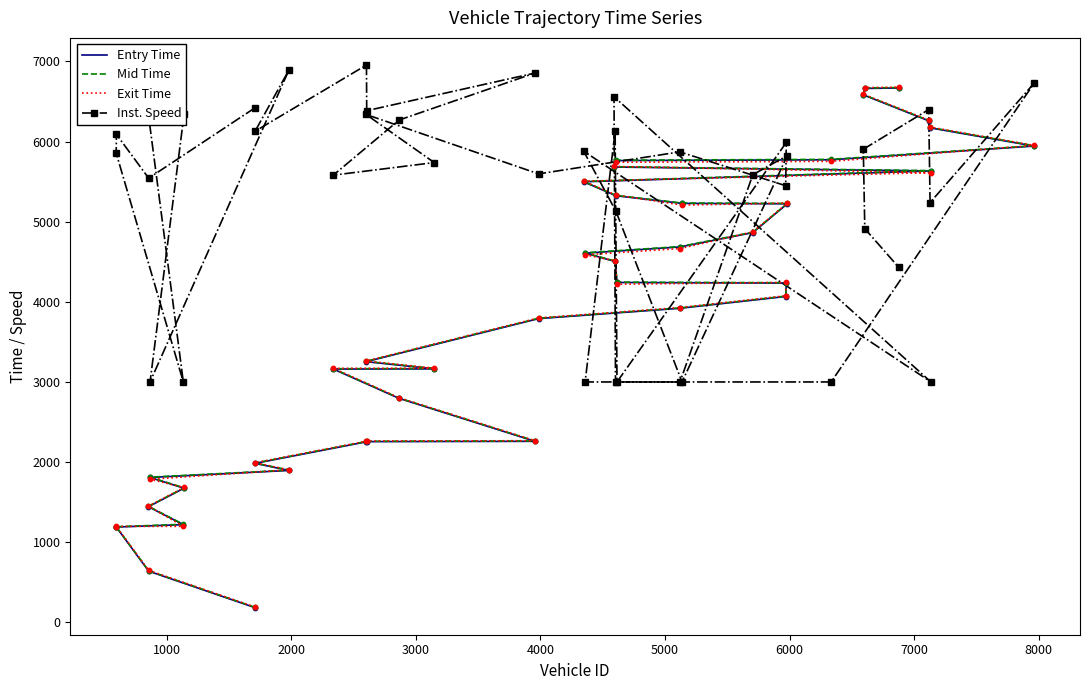

What are all the series names shown in the legend?

Entry Time, Mid Time, Exit Time, Inst. Speed